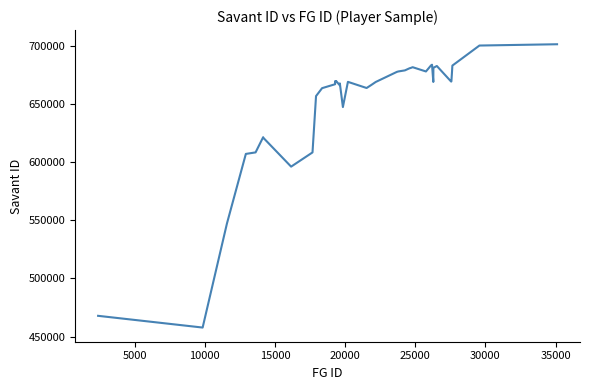

What is the minimum value shown in the chart?

457705